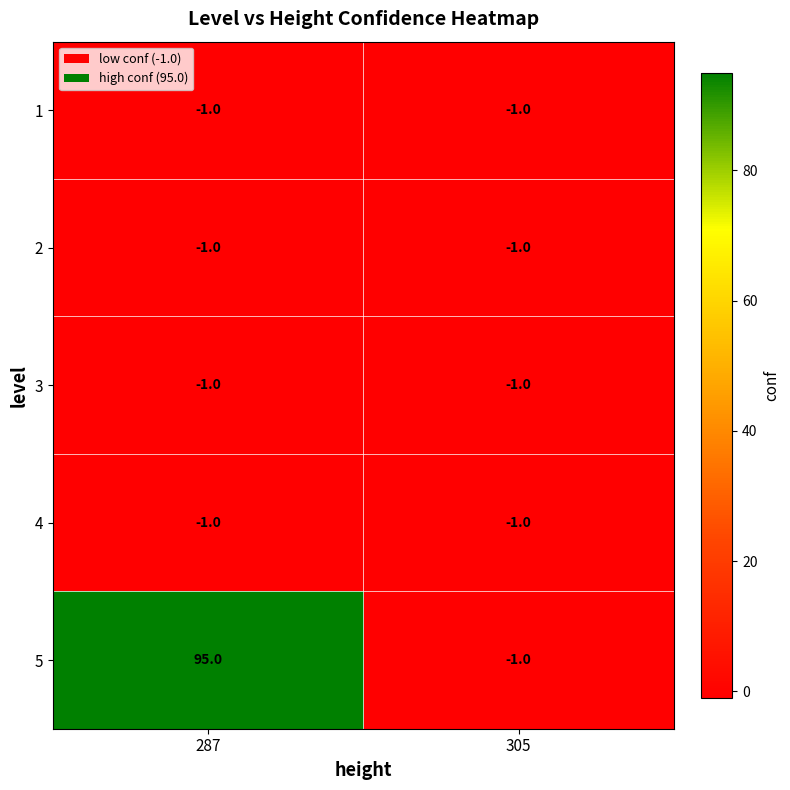

Is it true that 4 equals -1 at 287?

True